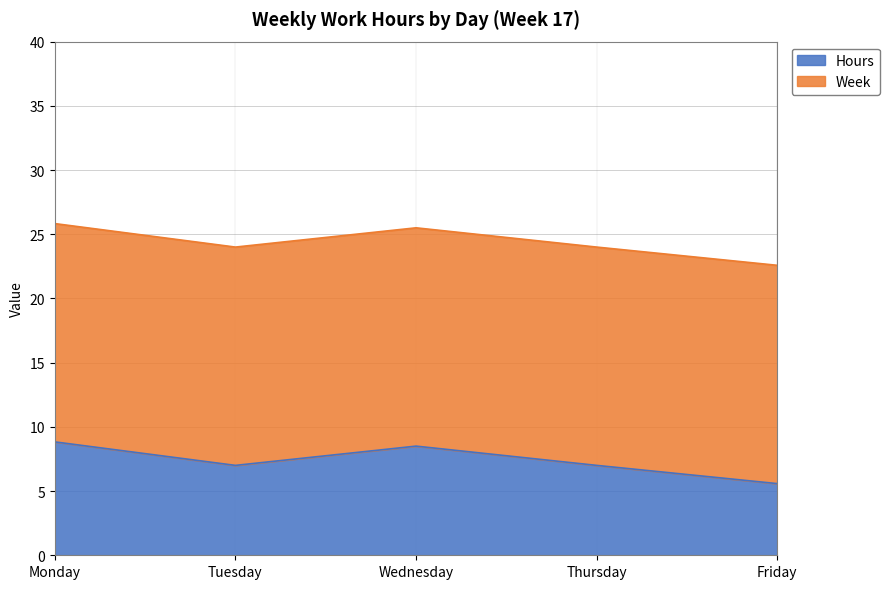

What is the difference between the maximum and second lowest values?

1.8